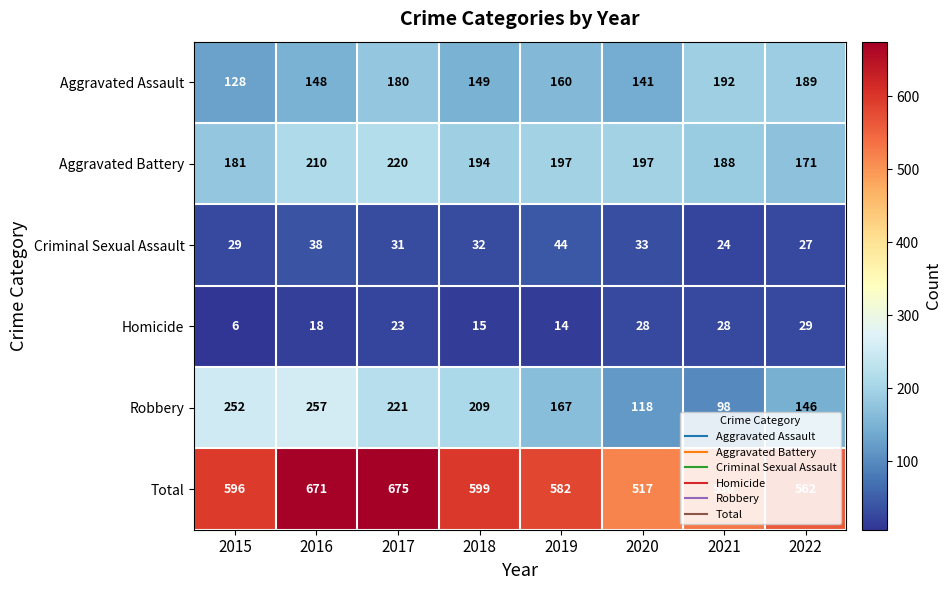

How many data points does each series have?

8